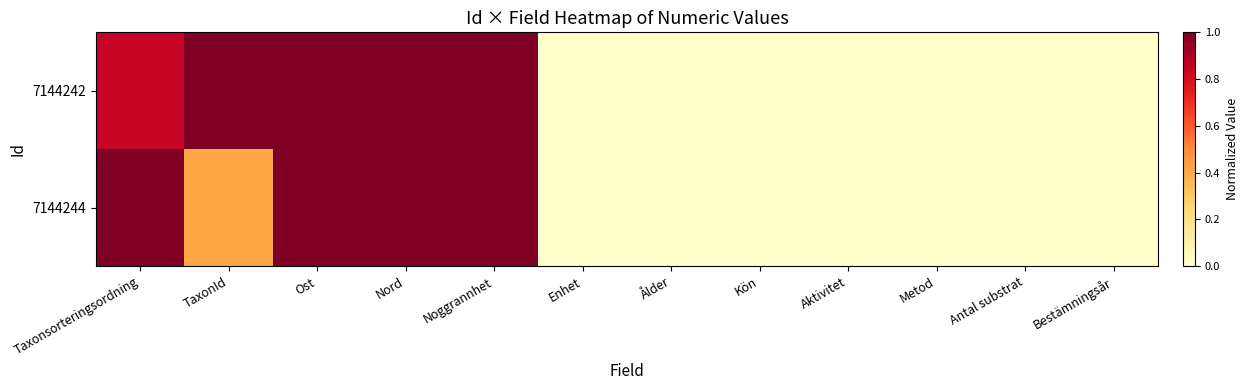

Reading left to right, transcribe all the data shown in this chart.

7144242: Taxonsorteringsordning=0.8	TaxonId=1.0	Ost=1.0	Nord=1.0	Noggrannhet=1.0	Enhet=0.0	Ålder=0.0	Kön=0.0	Aktivitet=0.0	Metod=0.0	Antal substrat=0.0	Bestämningsår=0.0
7144244: Taxonsorteringsordning=1.0	TaxonId=0.4	Ost=1.0	Nord=1.0	Noggrannhet=1.0	Enhet=0.0	Ålder=0.0	Kön=0.0	Aktivitet=0.0	Metod=0.0	Antal substrat=0.0	Bestämningsår=0.0